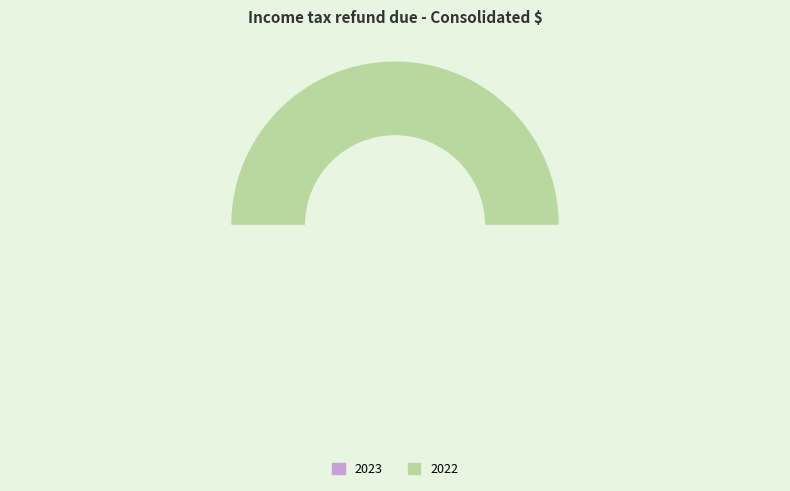

To the nearest percent, what is the difference between the 2023 and 2022 slice percentages?

100%